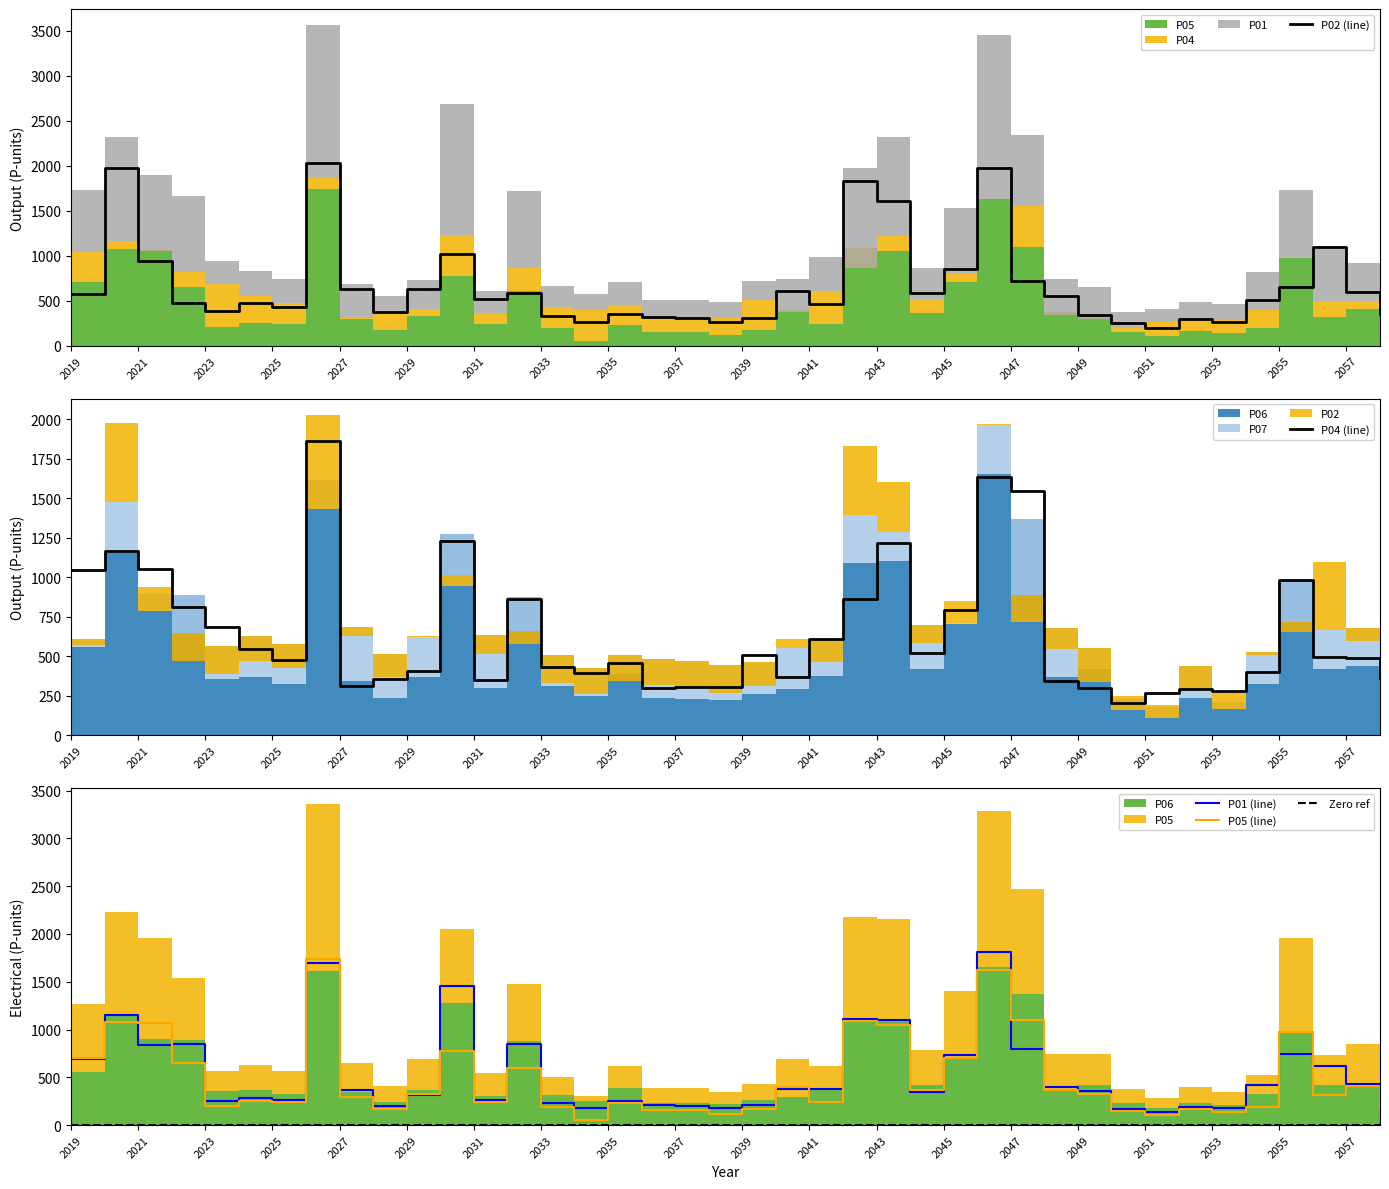

What is the lowest value of the P01 (line) series?

138.9